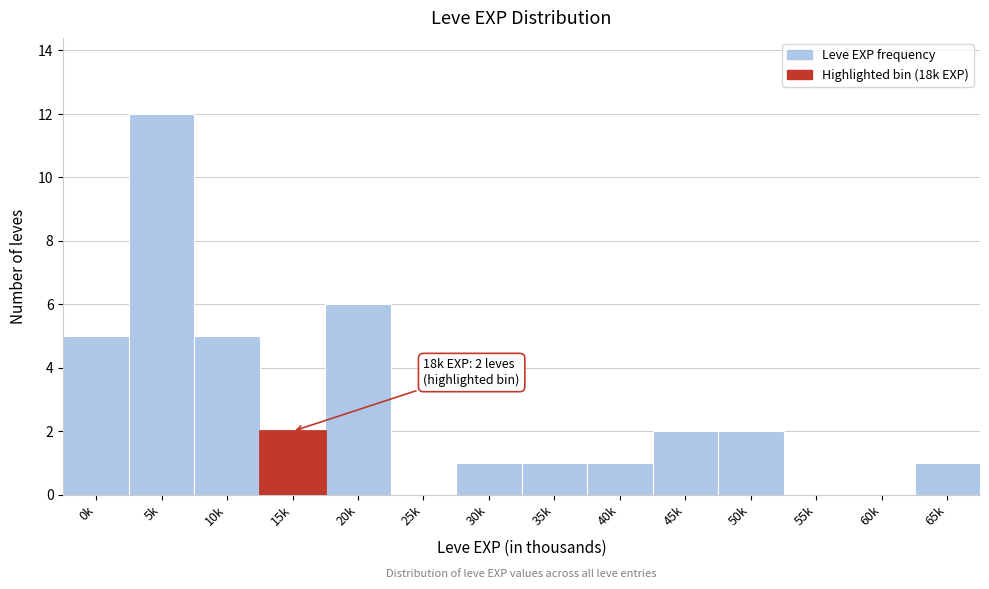

Reading right to left, what are all the values shown in this chart?

65k=1	60k=0	55k=0	50k=2	45k=2	40k=1	35k=1	30k=1	25k=0	20k=6	15k=2	10k=5	5k=12	0k=5